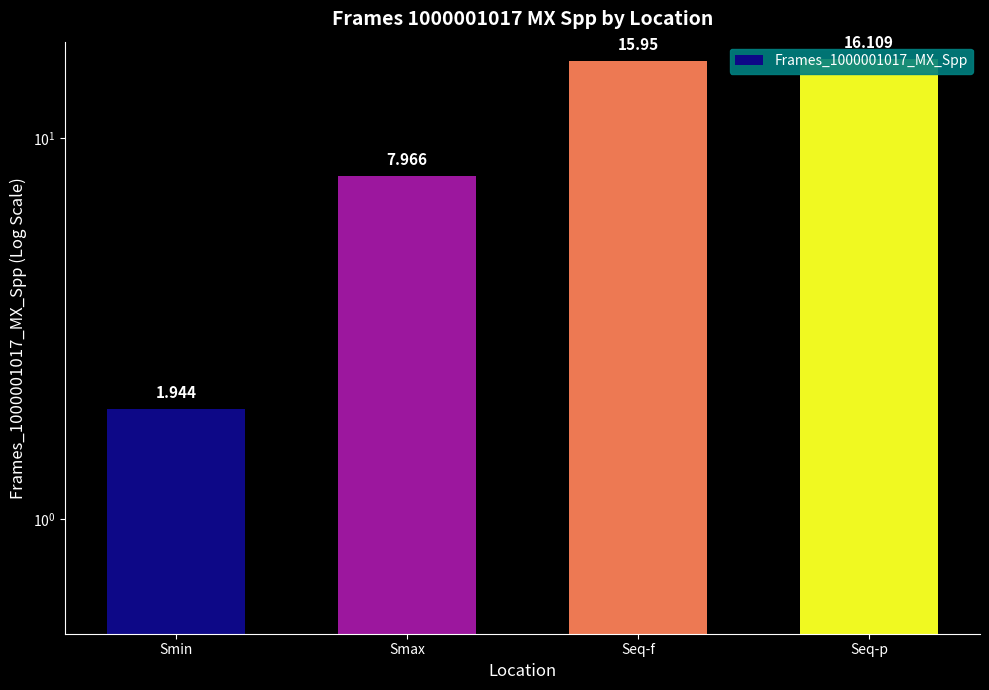

True or false: the data shows 8.0 at Smax.

True